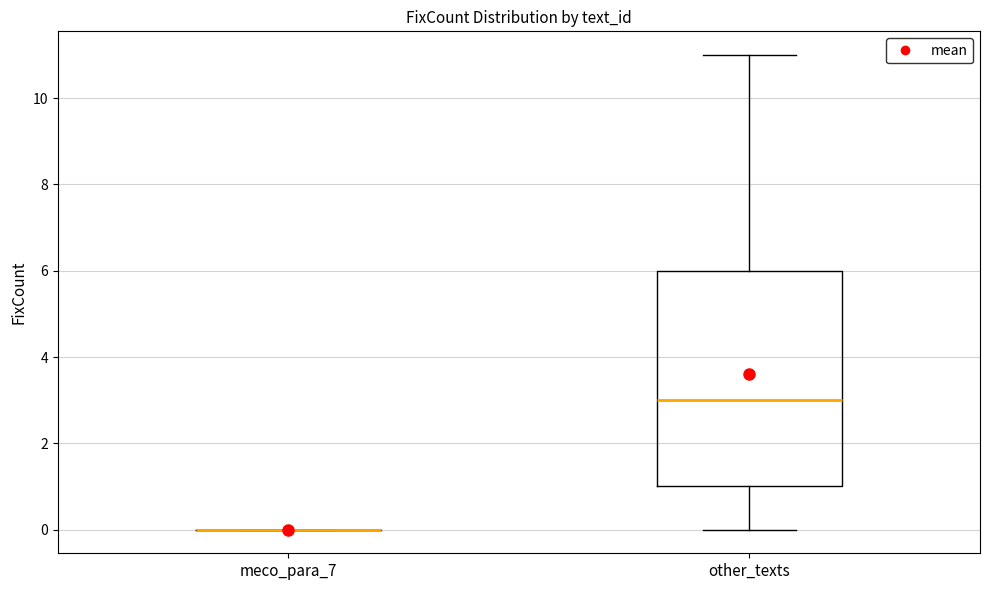

Reading left to right, read every box against the y-axis: the position of its median line, the range the box covers, and the ends of its whiskers. The values are not printed on the chart, so give them approximately, as read against the axis.

meco_para_7: box collapsed to a line at 0, whiskers 0 to 0
other_texts: median 3, box 1 to 6, whiskers 0 to 11